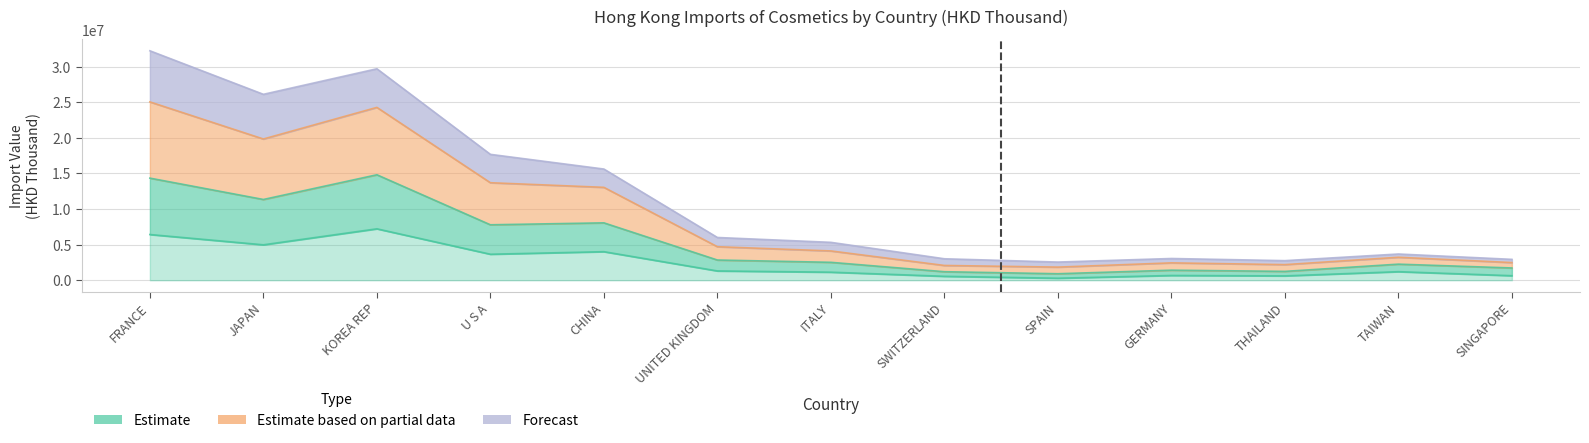

What is the value of the 201812 point at the 7th from the left?

5318060.4